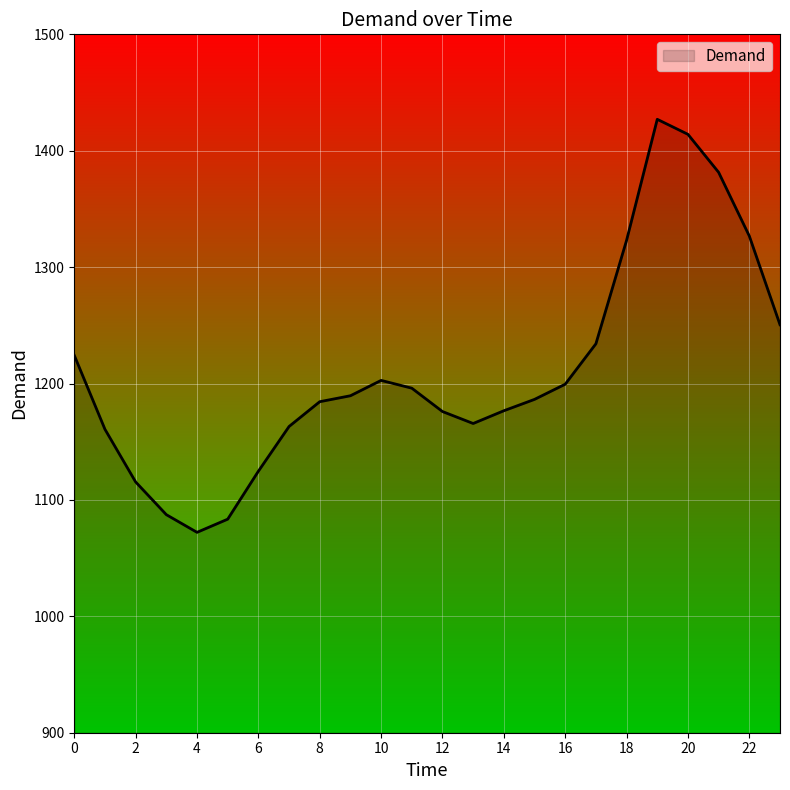

What is the greatest value displayed?

1427.0